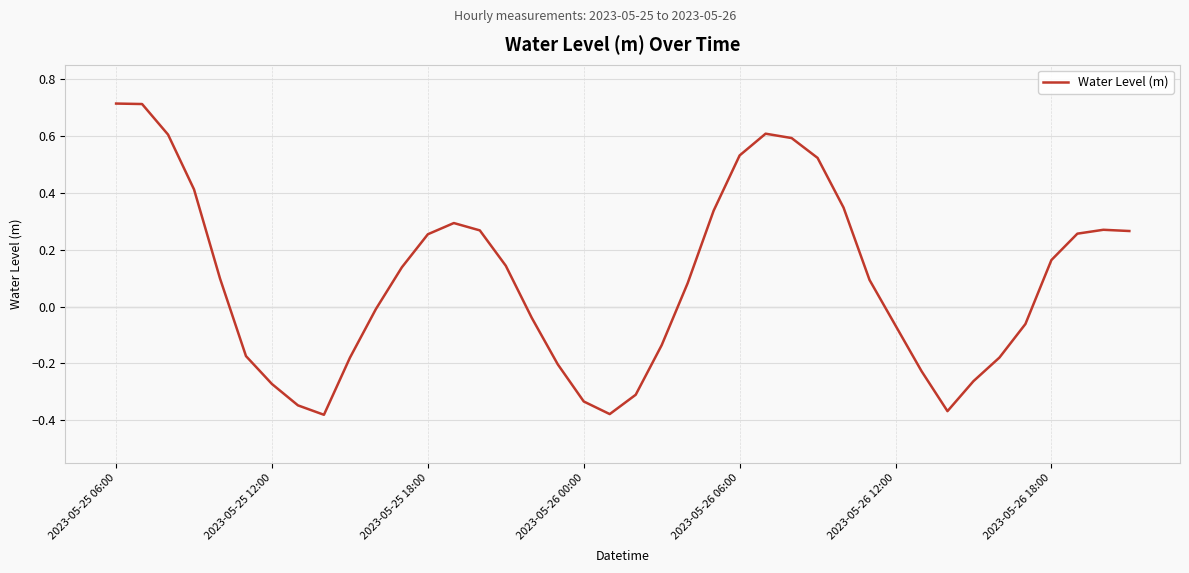

What is the greatest value displayed?

0.7